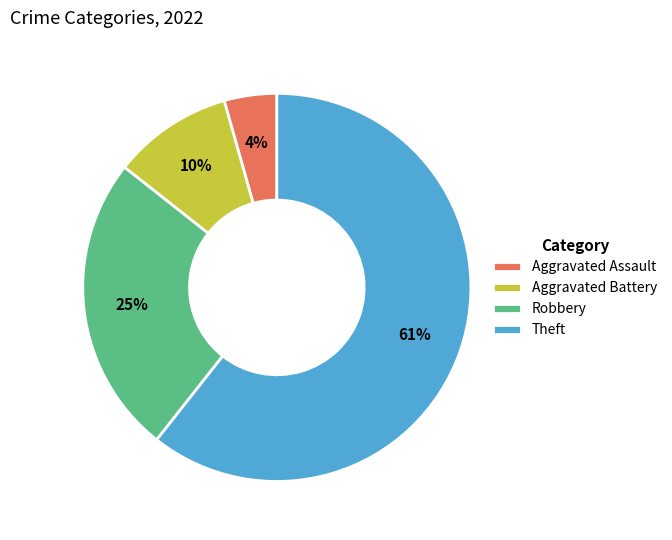

To the nearest percent, what portion does Aggravated Battery represent?

10%